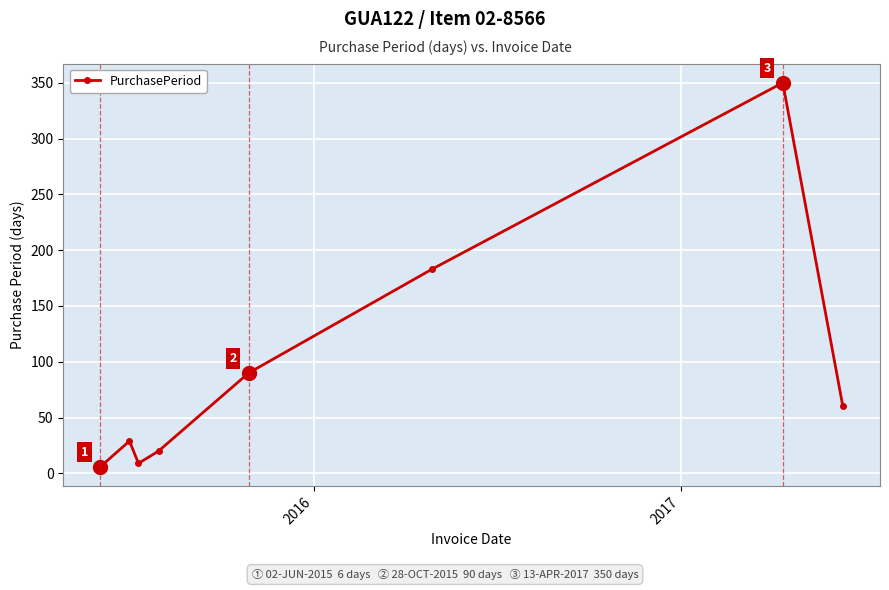

How many interior local peaks (higher than both neighbors) does the data have?

2